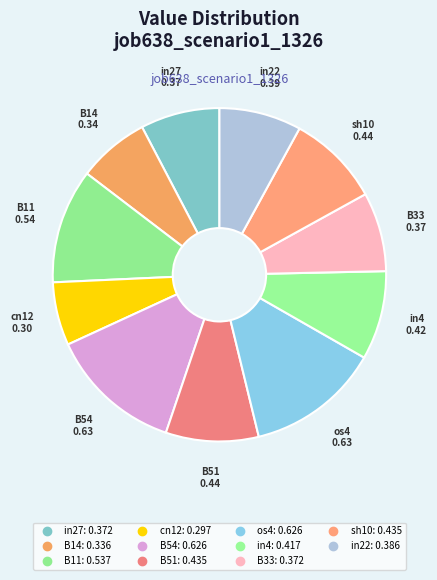

To the nearest percent, what portion does sh10 represent?

9%